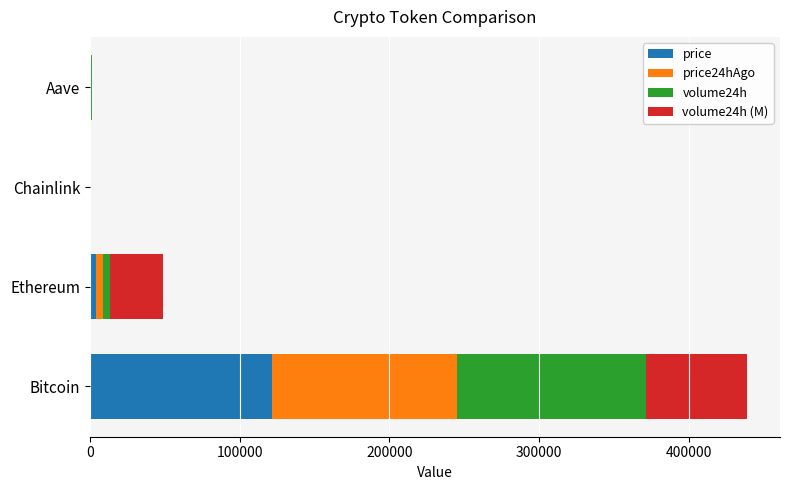

At which label does price reach its peak?

Bitcoin